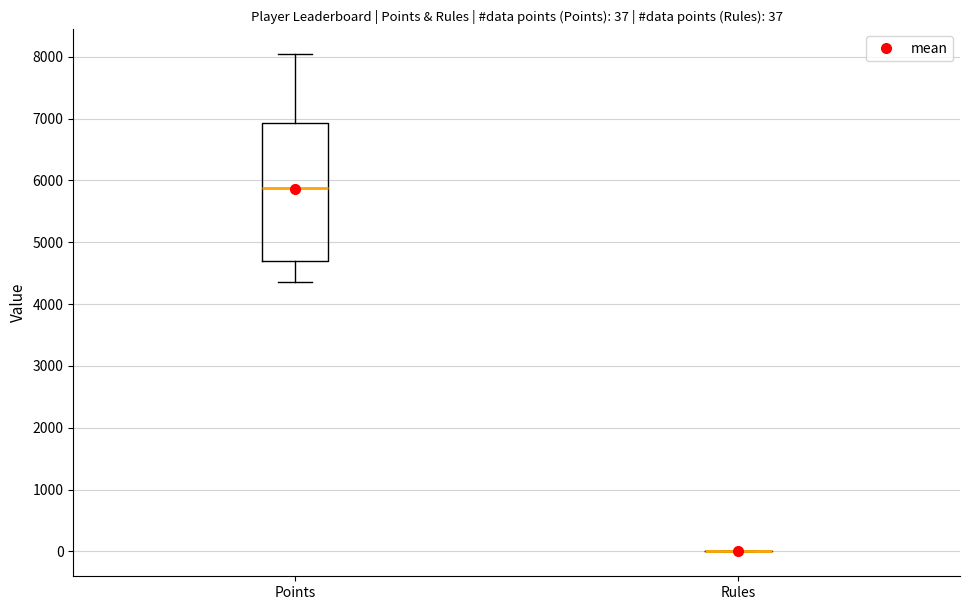

Which box is the tallest, from its lower edge to its upper edge?

Points